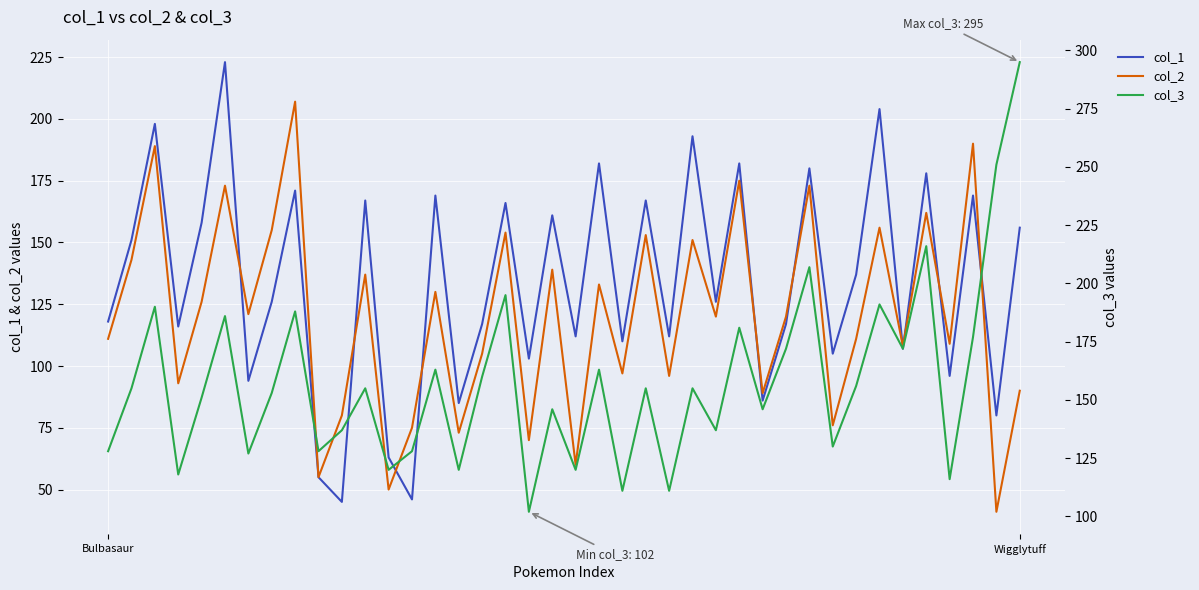

Does the chart display data point markers on the line(s)?

No